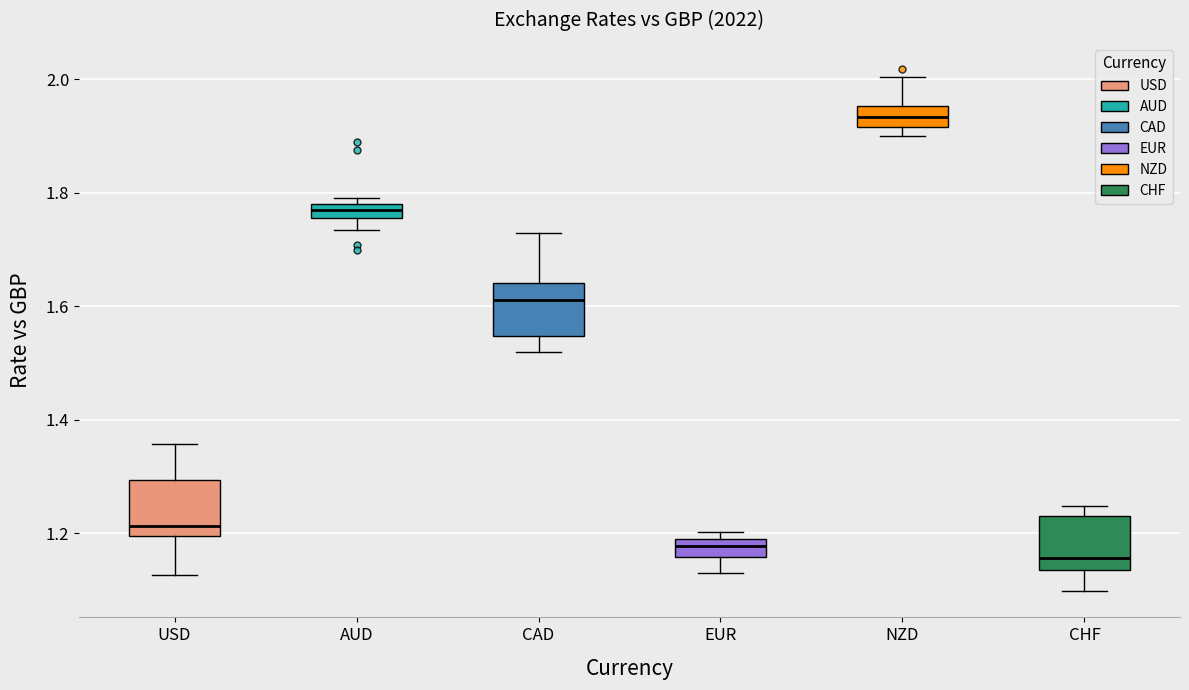

Which box has the highest median line?

NZD